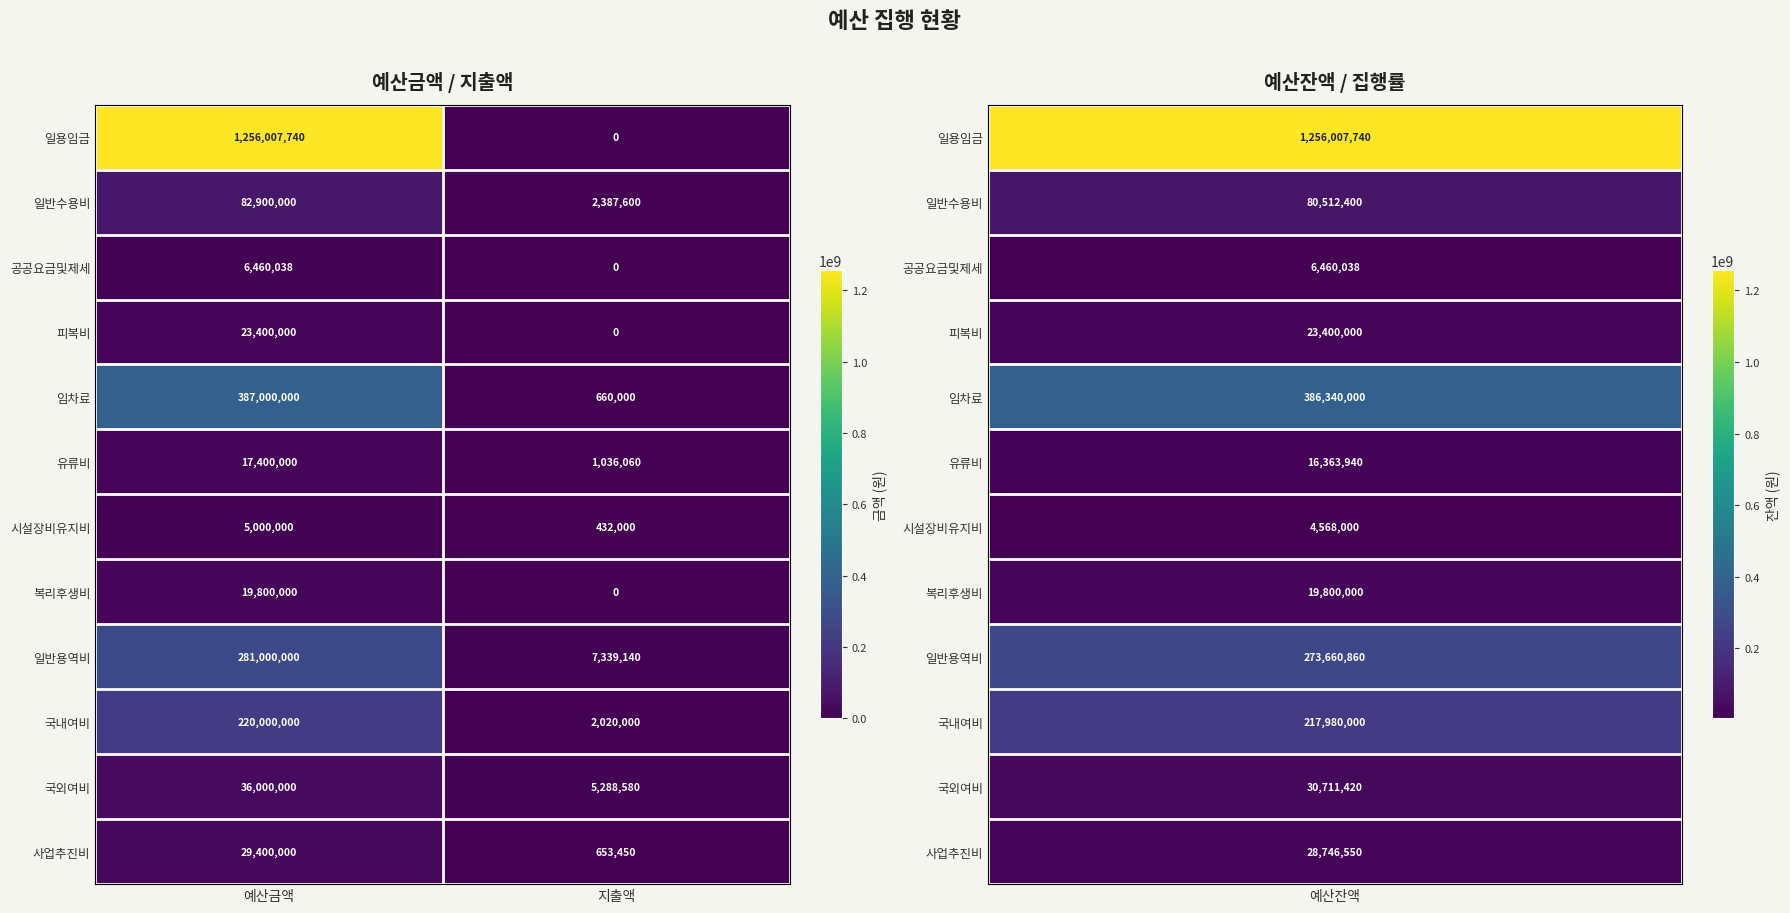

Reading right to left, extract all data points from this chart.

일용임금: 지출액=0	예산금액=1256007740
일반수용비: 지출액=2387600	예산금액=82900000
공공요금및제세: 지출액=0	예산금액=6460038
피복비: 지출액=0	예산금액=23400000
임차료: 지출액=660000	예산금액=387000000
유류비: 지출액=1036060	예산금액=17400000
시설장비유지비: 지출액=432000	예산금액=5000000
복리후생비: 지출액=0	예산금액=19800000
일반용역비: 지출액=7339140	예산금액=281000000
국내여비: 지출액=2020000	예산금액=220000000
국외여비: 지출액=5288580	예산금액=36000000
사업추진비: 지출액=653450	예산금액=29400000